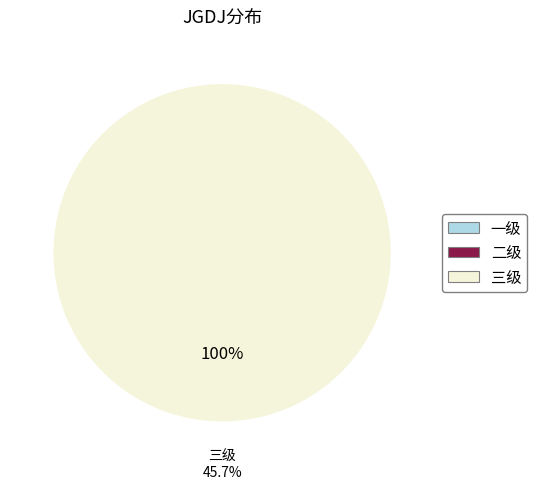

Combined, what portion of the pie is 一级 and 三级?

100.0%